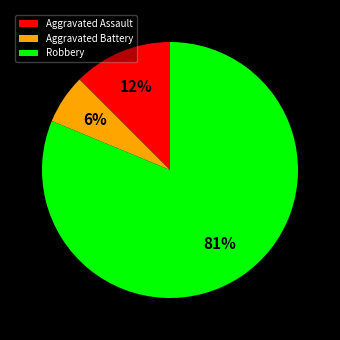

Is the sum of Aggravated Assault and Aggravated Battery greater than half?

No